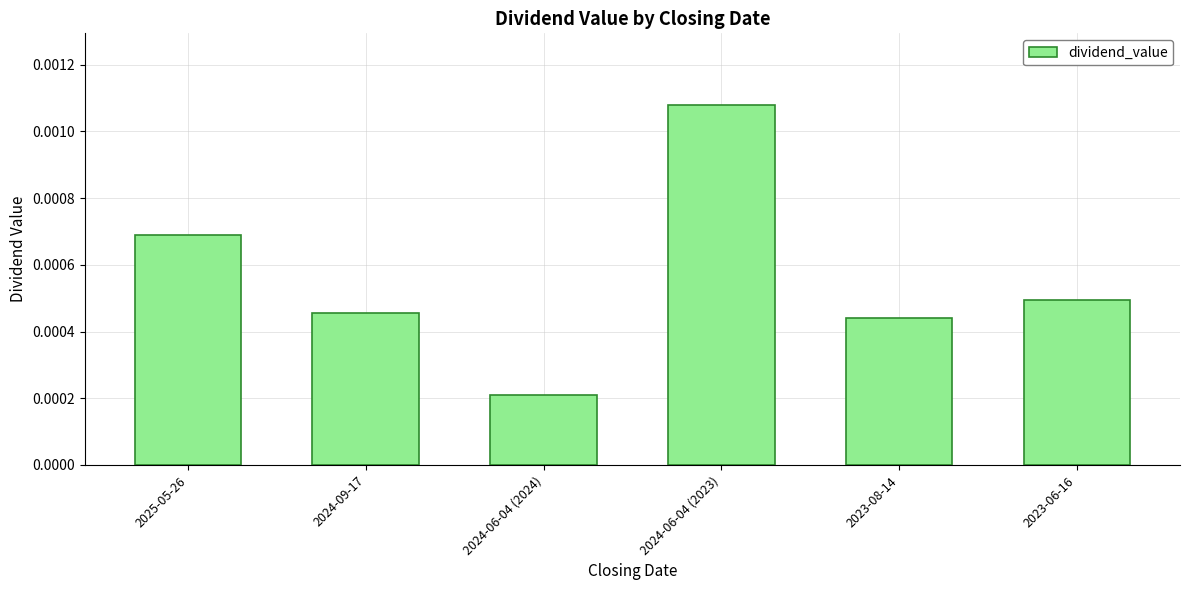

List the labels in order of value, largest first.

2024-06-04 (2023), 2025-05-26, 2023-06-16, 2024-09-17, 2023-08-14, 2024-06-04 (2024)